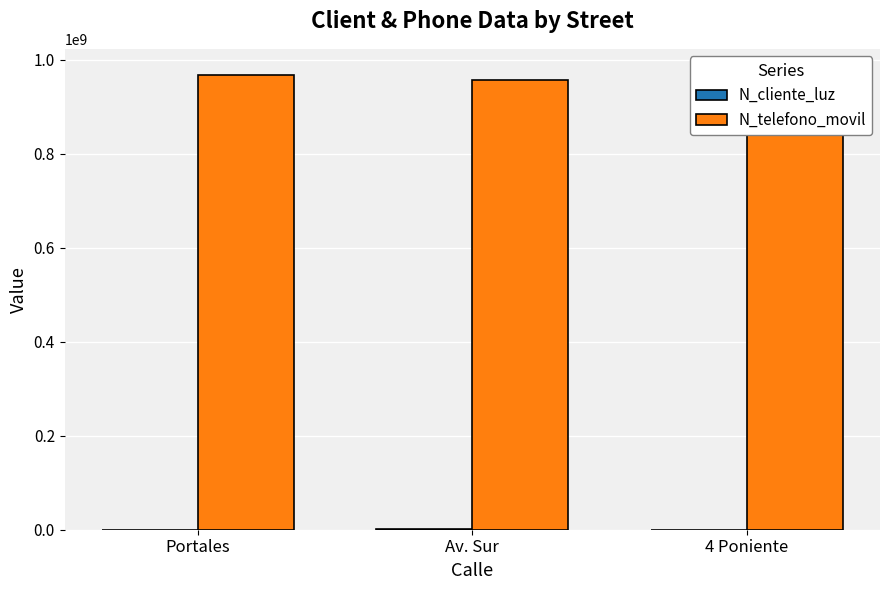

What position from the left is Av. Sur?

2